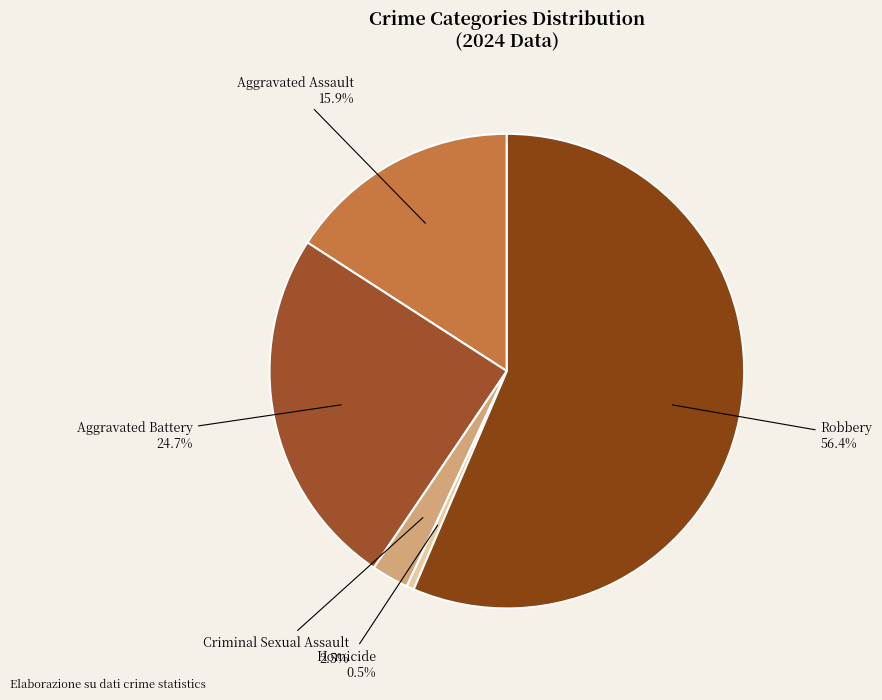

Count the number of slices in the pie.

5